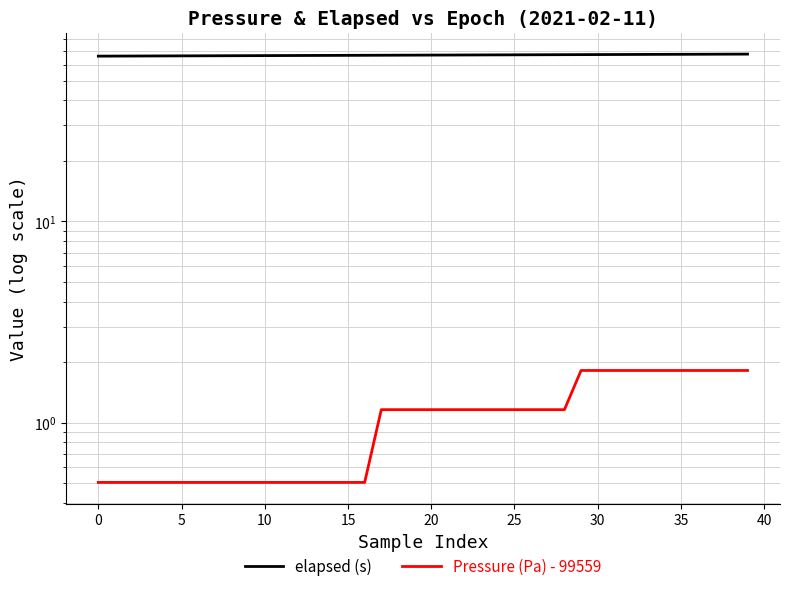

True or false: elapsed (s) and Pressure (Pa) - 99559 intersect in this chart.

False